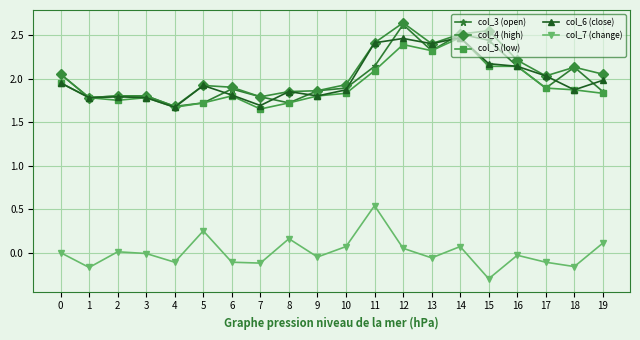

How many data points does each series have?

20